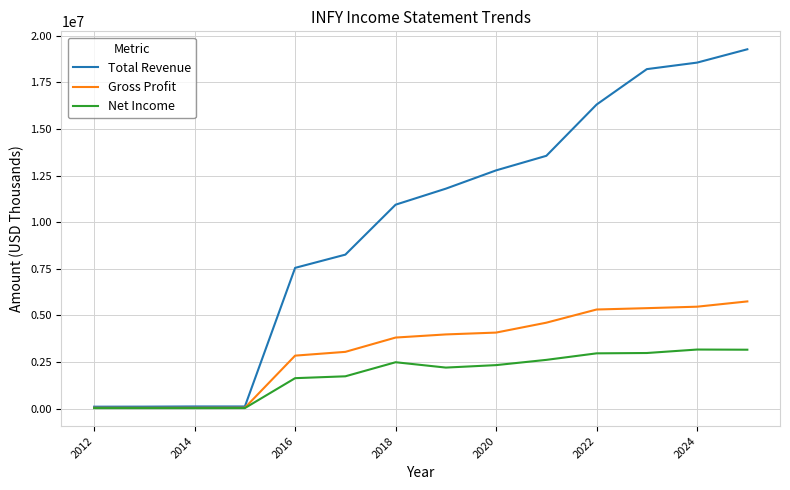

Rank the series by their maximum value, from lowest to highest.

Net Income, Gross Profit, Total Revenue